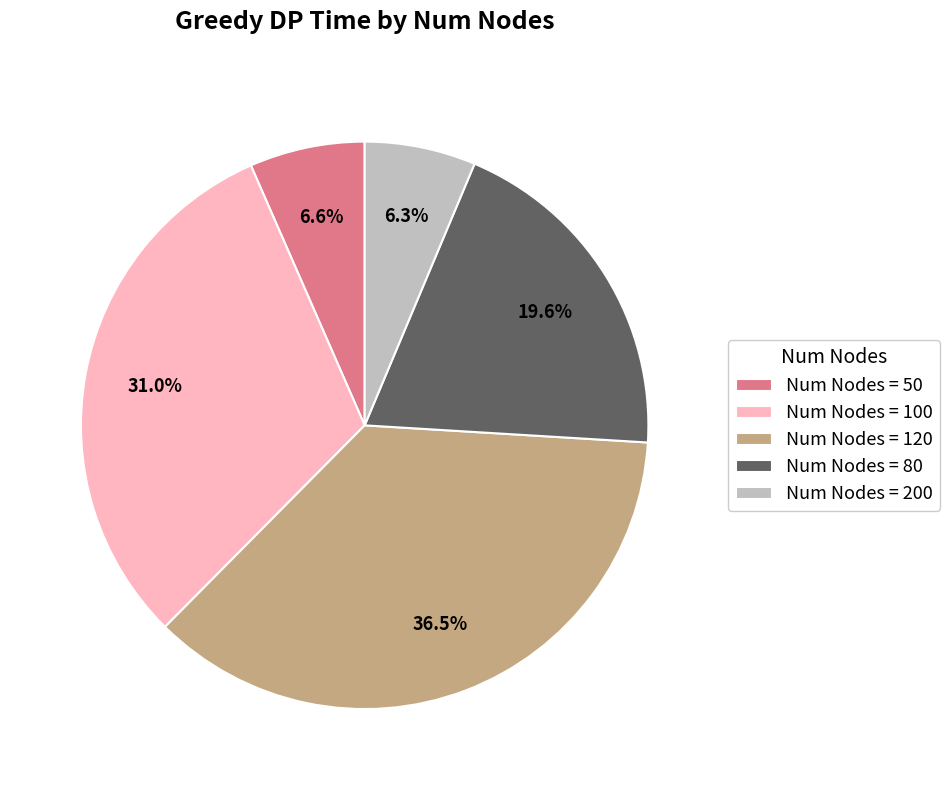

How many segments does this pie chart have?

5